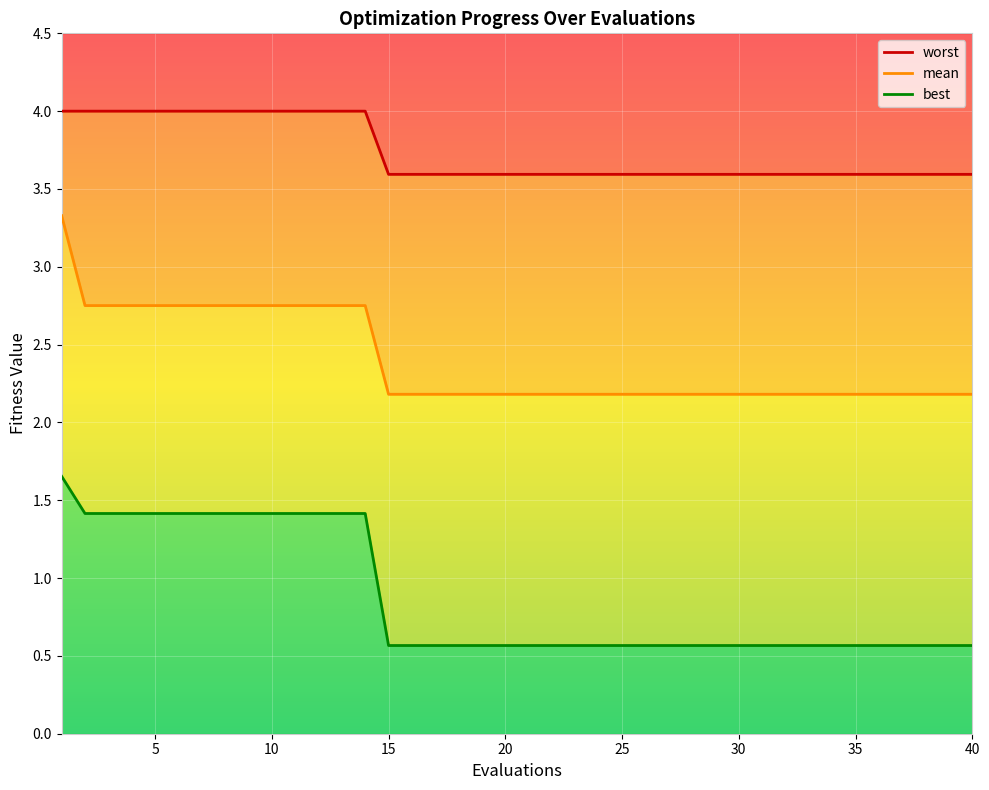

Which series has the largest range (max minus min)?

mean